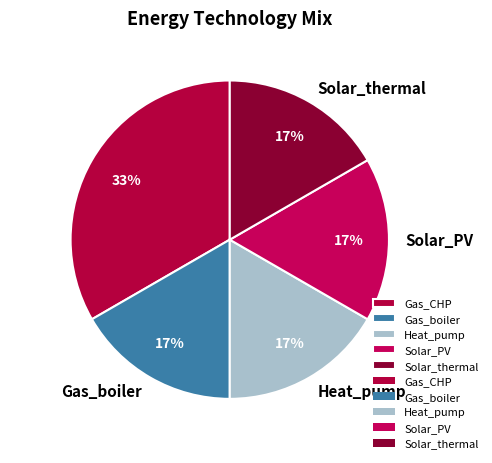

To the nearest percent, what portion does Solar_thermal represent?

17%